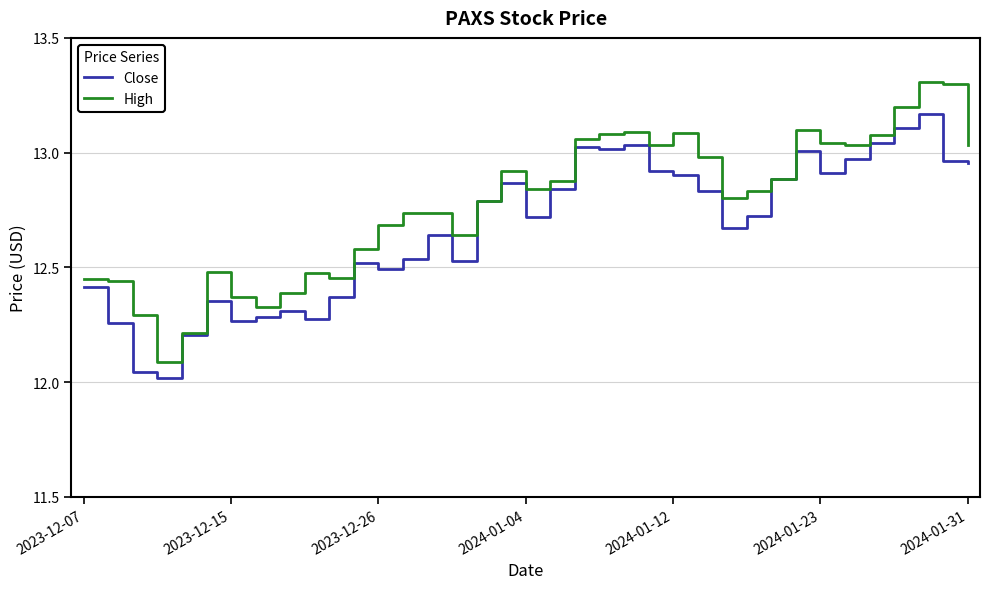

What is the greatest value displayed?

13.3